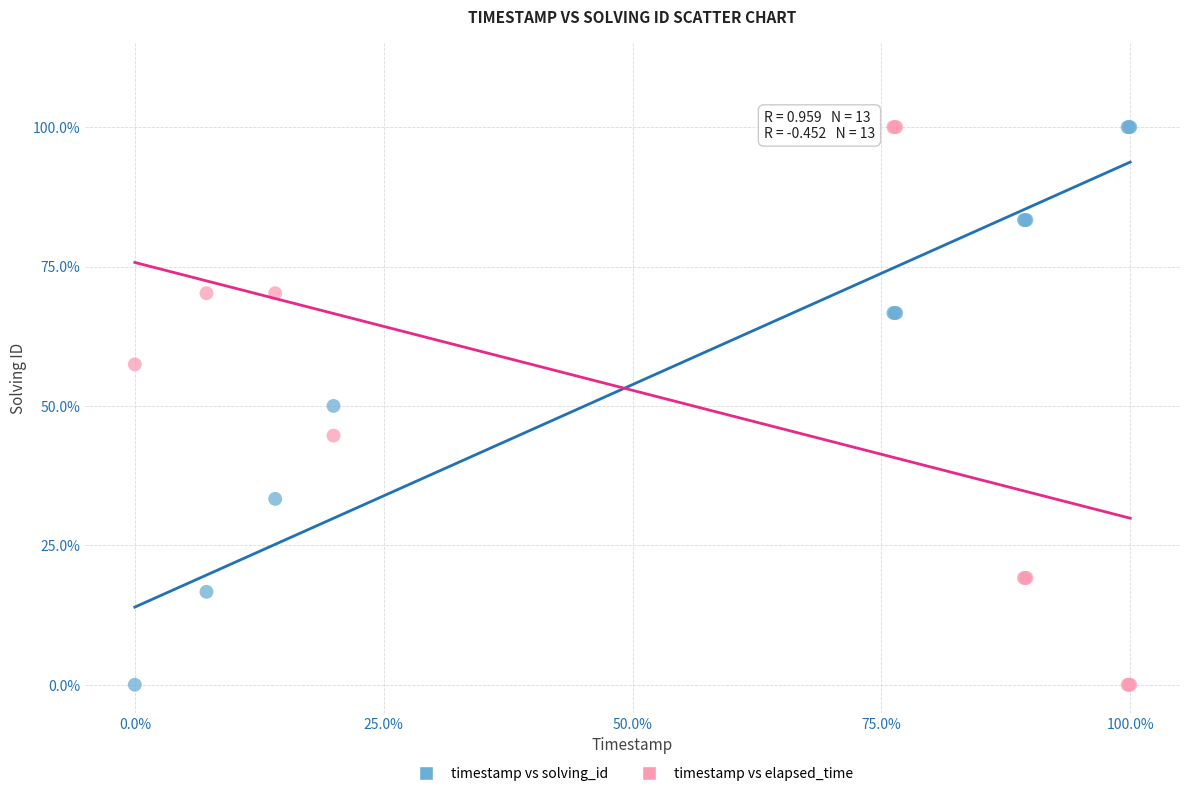

What are all the series names shown in the legend?

timestamp vs solving_id, timestamp vs elapsed_time